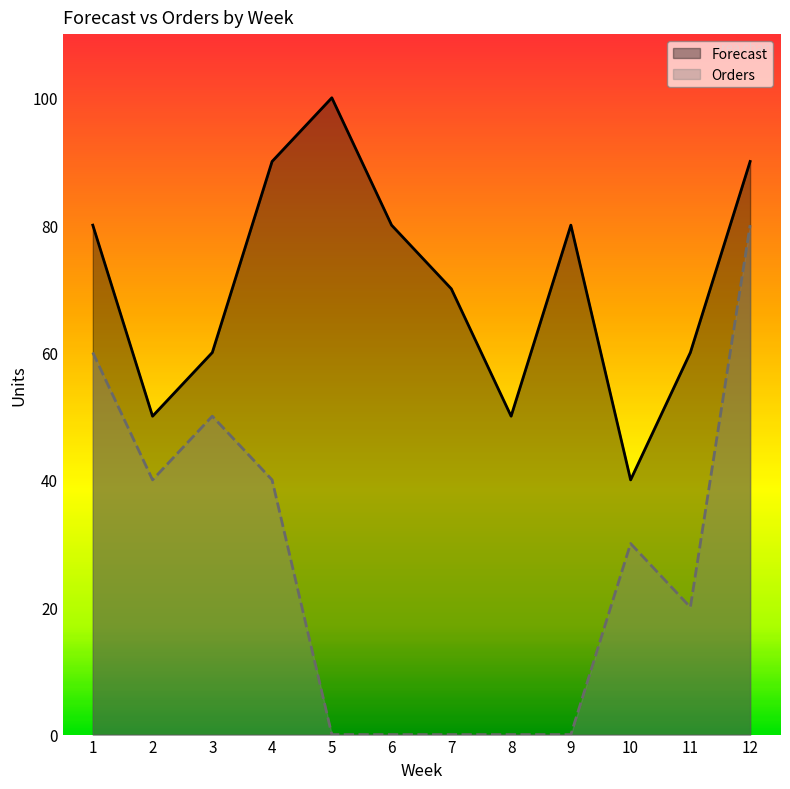

Rank the categories by Orders value from lowest to highest.

5, 6, 7, 8, 9, 11, 10, 2, 4, 3, 1, 12